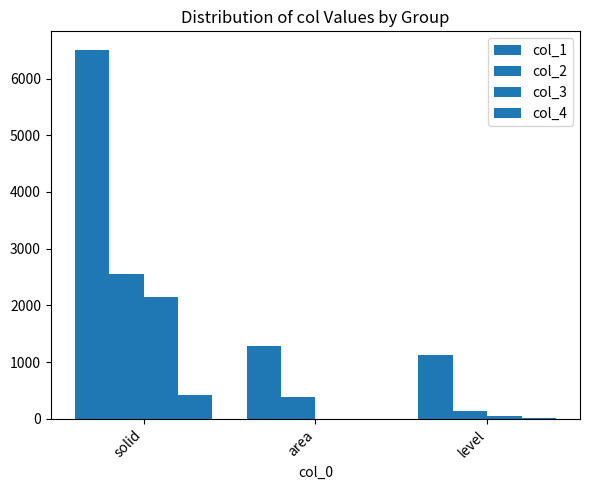

At which category is the sum across all series the highest?

solid